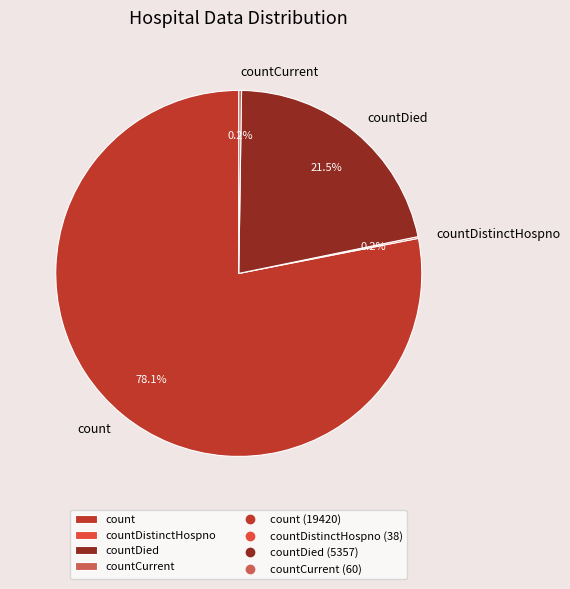

Combined, what portion of the pie is countDied and count?

99.6%